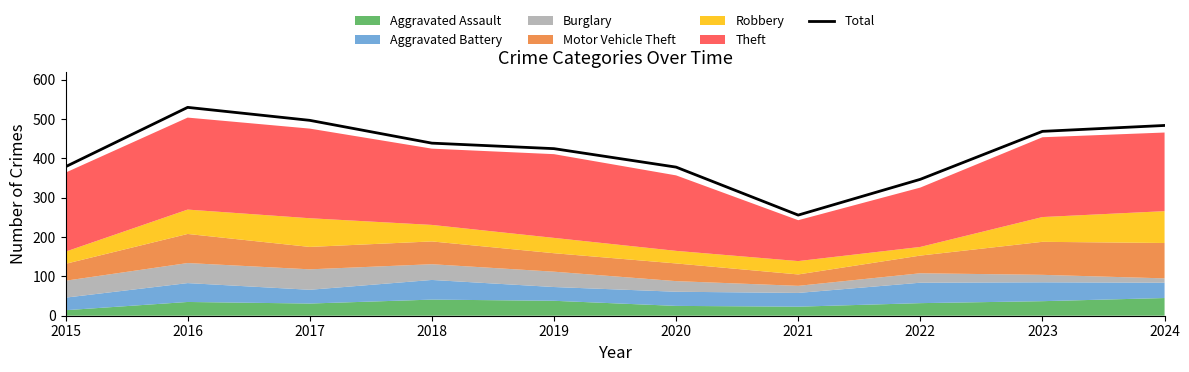

What is the change in value from 2020 to 2024?

+106